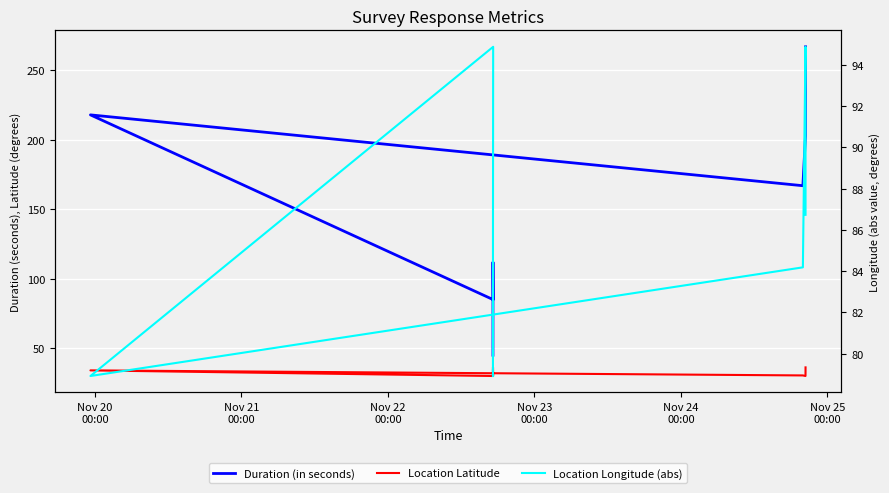

How many data points in Location Longitude (abs) are less than 86?

4